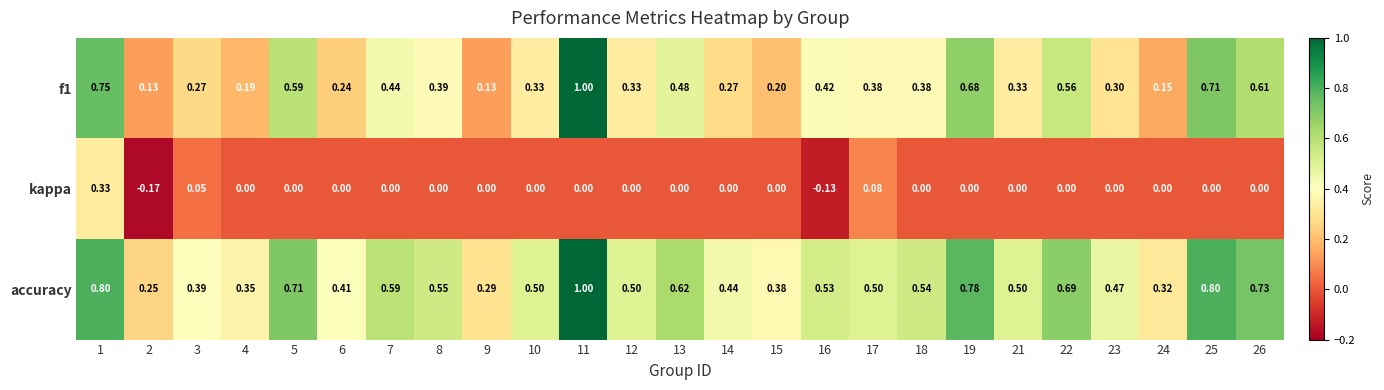

Is the value of f1 at 23 greater than the value of kappa at 1?

No